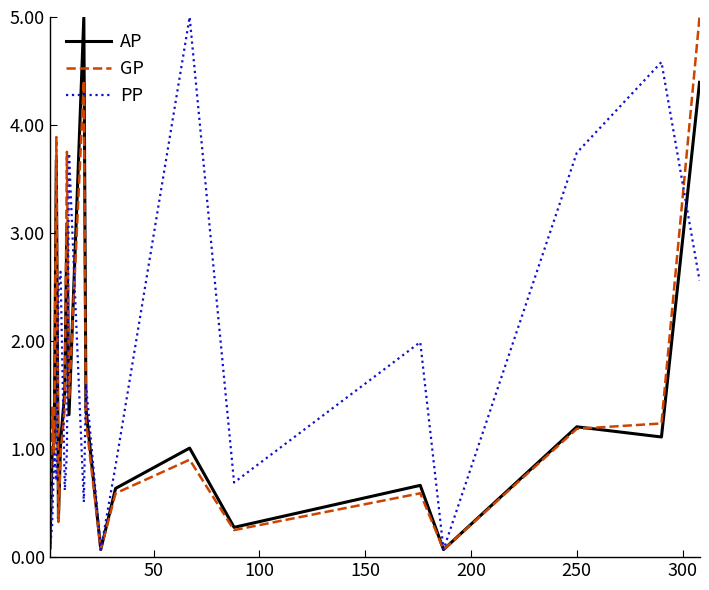

What is the greatest value displayed?

5.0